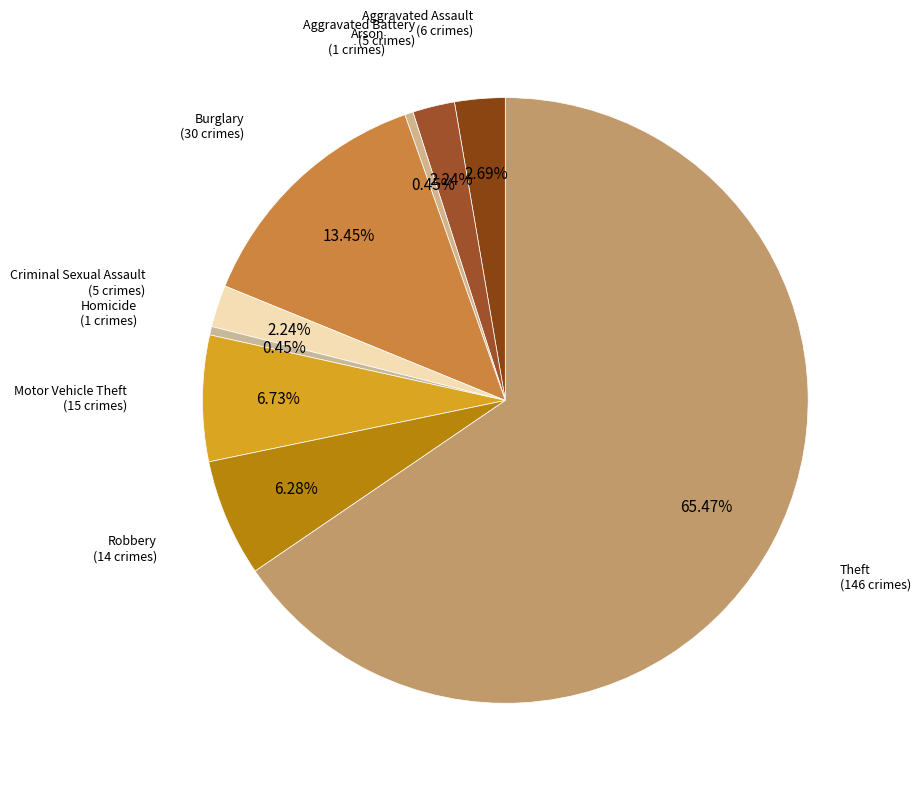

How many segments does this pie chart have?

9